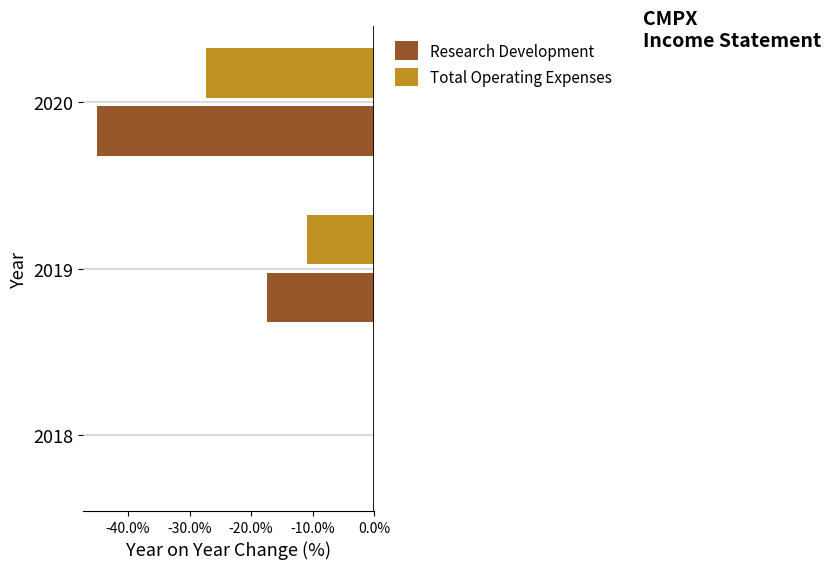

At which label is Total Operating Expenses closest to -13?

2019